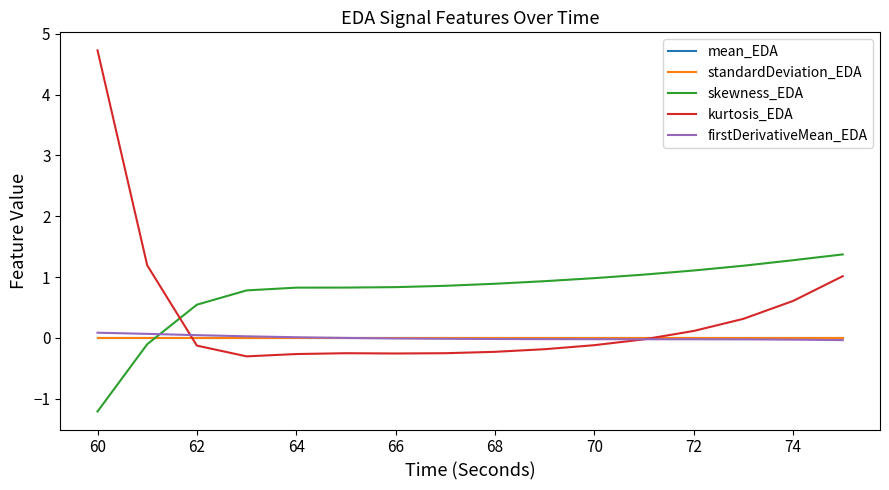

Which series ends up on top after the final intersection of skewness_EDA and firstDerivativeMean_EDA?

skewness_EDA